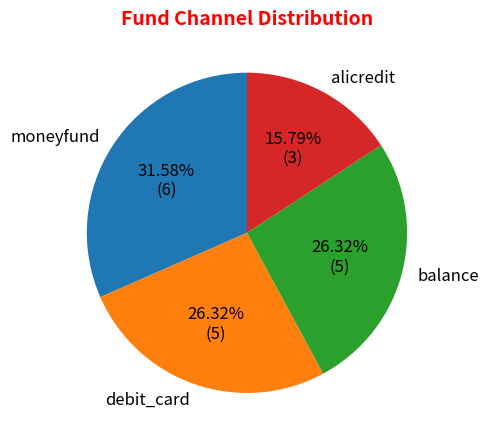

Is there any slice that represents more than half of the pie?

No